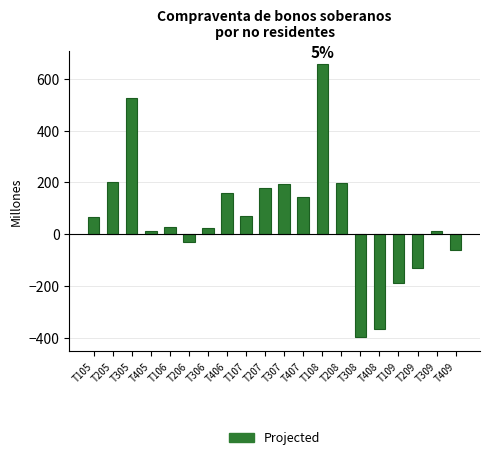

What is the average value?

64